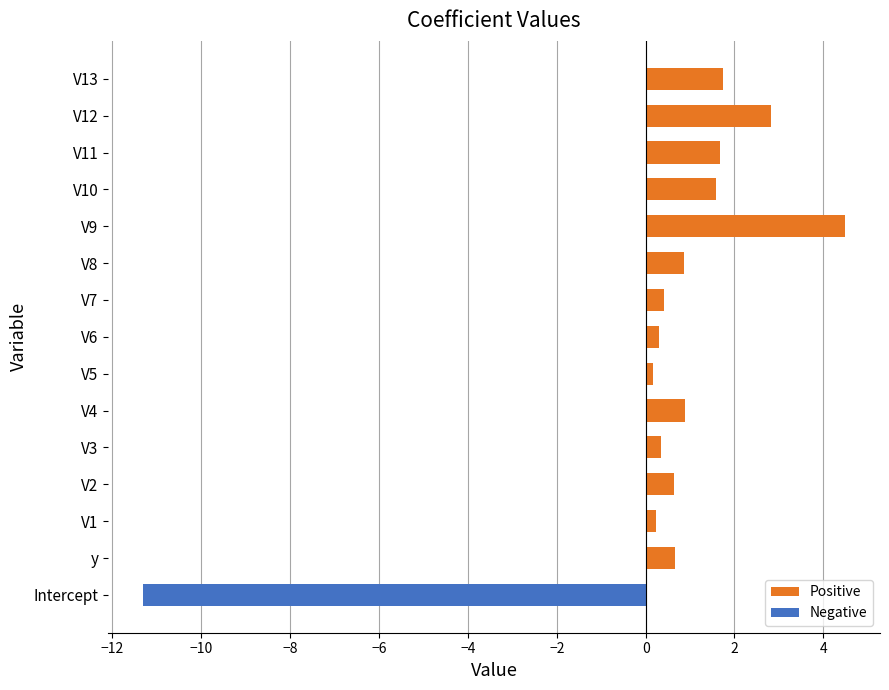

At which category does the chart reach its minimum across all series?

Intercept